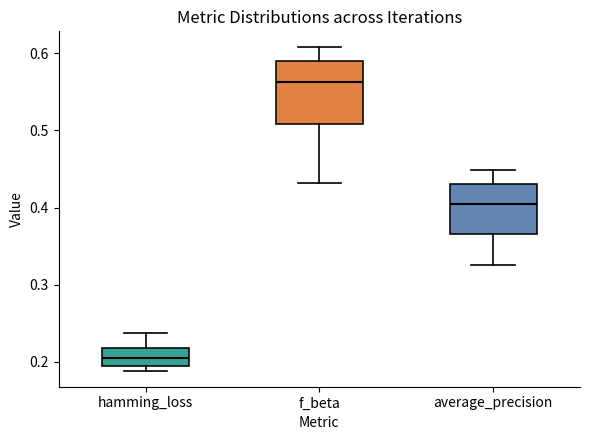

Where is the upper edge of the box for average_precision on the y-axis? The values are not printed on the chart, so give them approximately, as read against the axis.

0.43